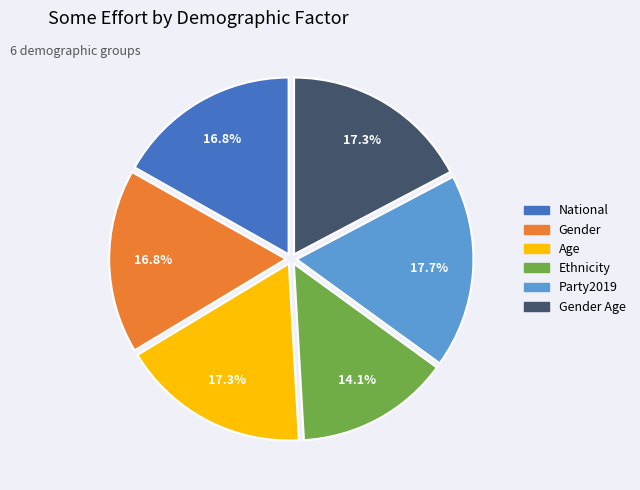

Is the sum of Gender and Party2019 greater than half?

No